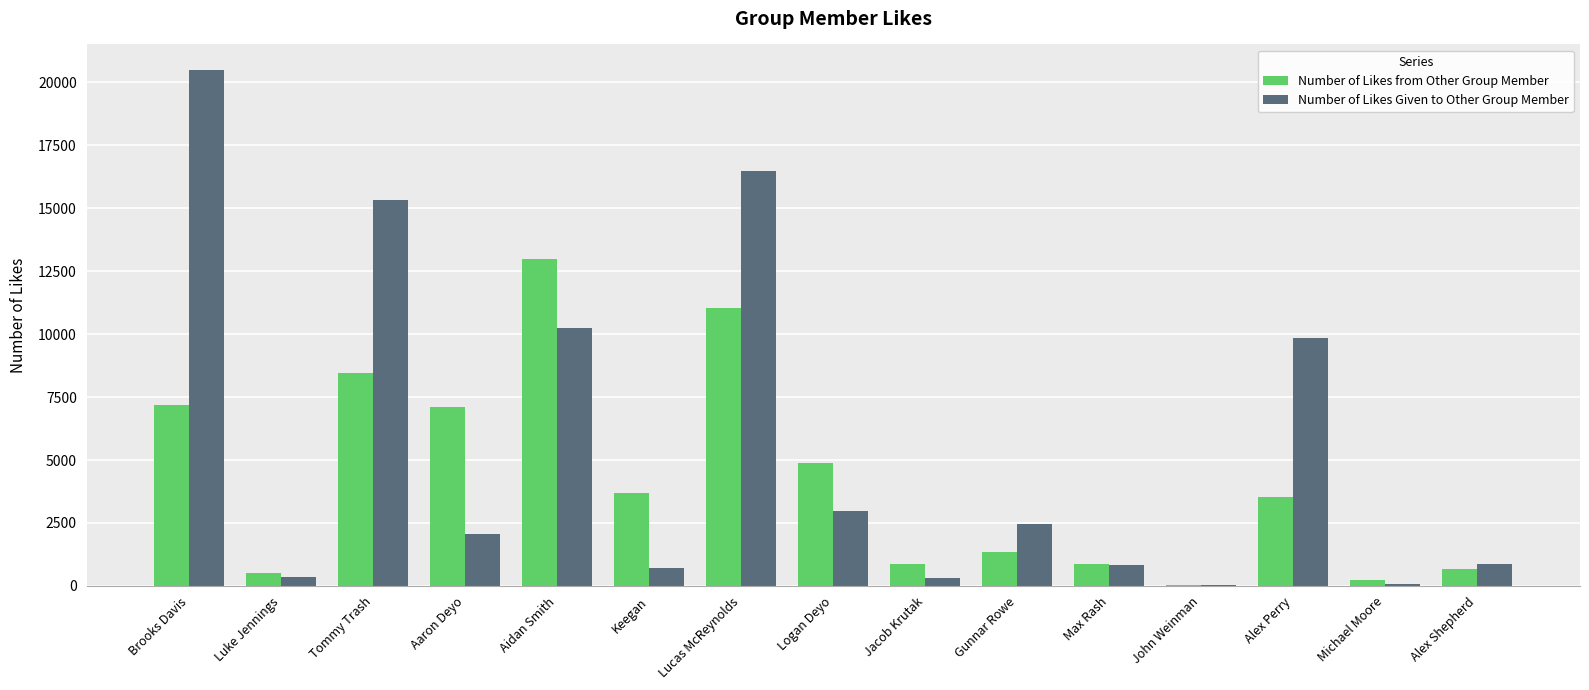

How many groups of bars are there?

15